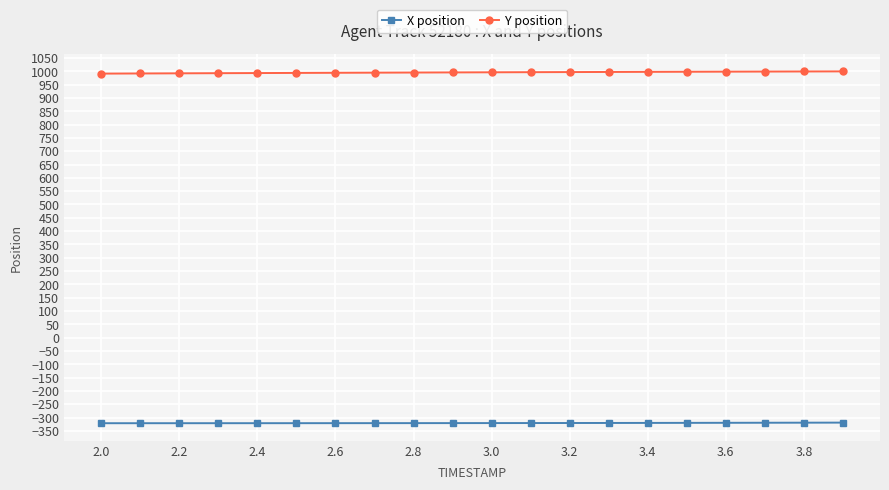

What are all the series names shown in the legend?

X position, Y position